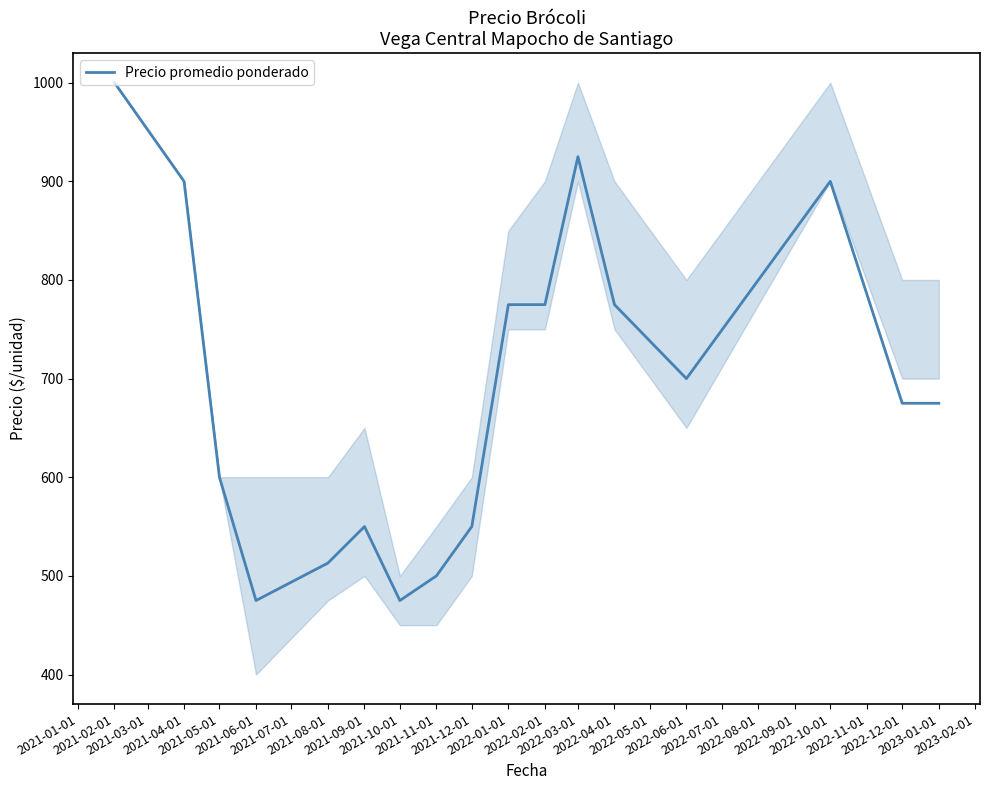

What is the greatest value displayed?

1000